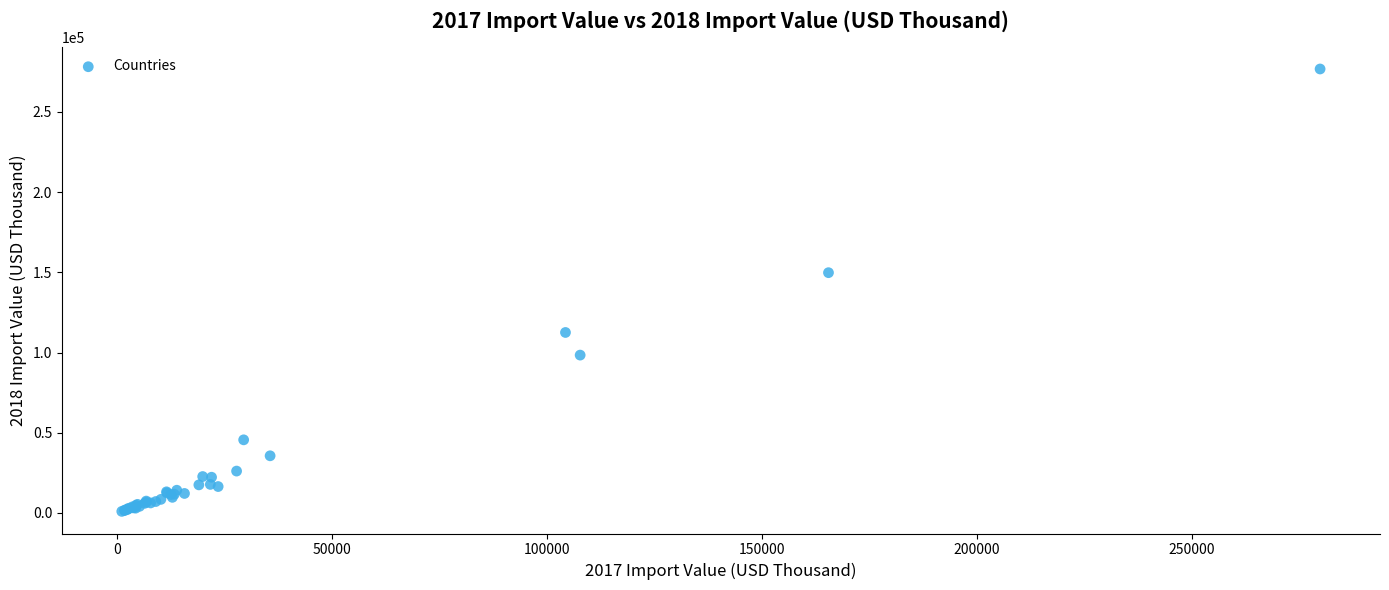

What Y value in the scatter plot is closest to 138880?

149794.5